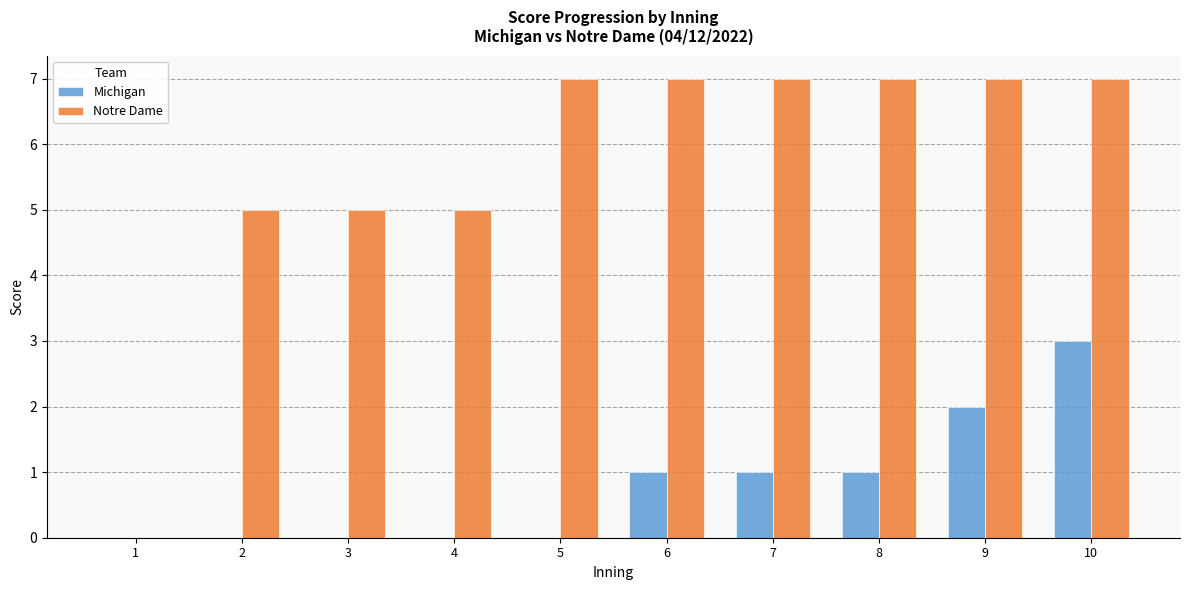

Reading left to right, what are all the values shown in this chart?

Michigan: 1=0	2=0	3=0	4=0	5=0	6=1	7=1	8=1	9=2	10=3
Notre Dame: 1=0	2=5	3=5	4=5	5=7	6=7	7=7	8=7	9=7	10=7